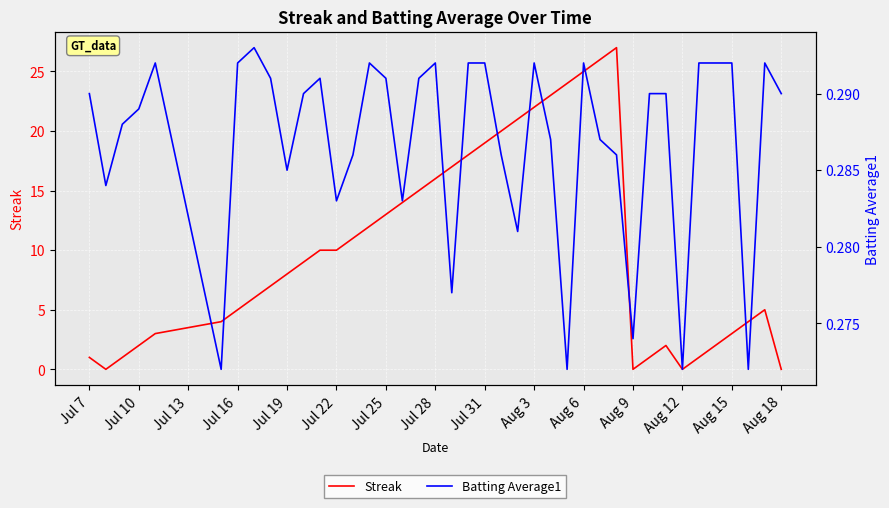

Is the value of Batting Average1 at Jul 28 greater than the value of Streak at Jul 28?

No